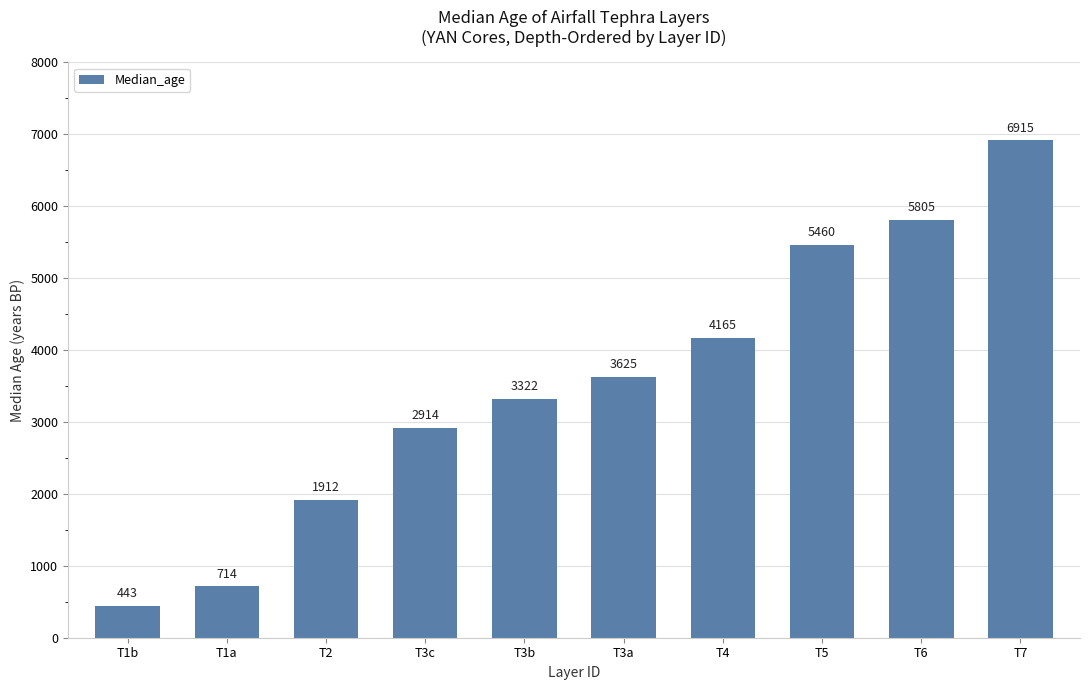

The value at T3b is 3322. True or false?

True